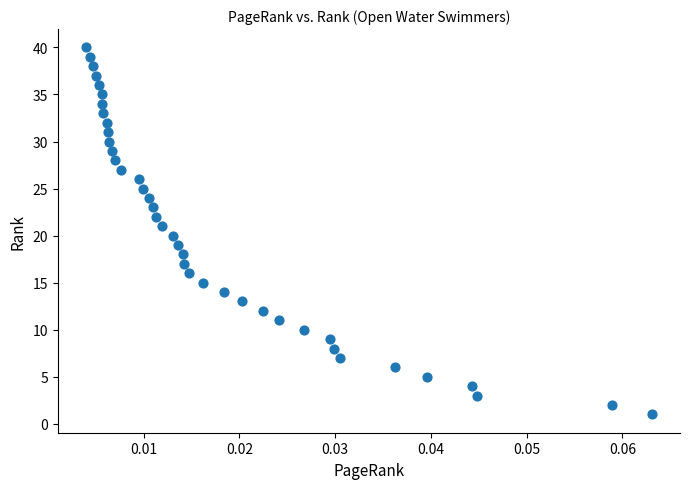

What is the range of Y values (max minus min)?

39